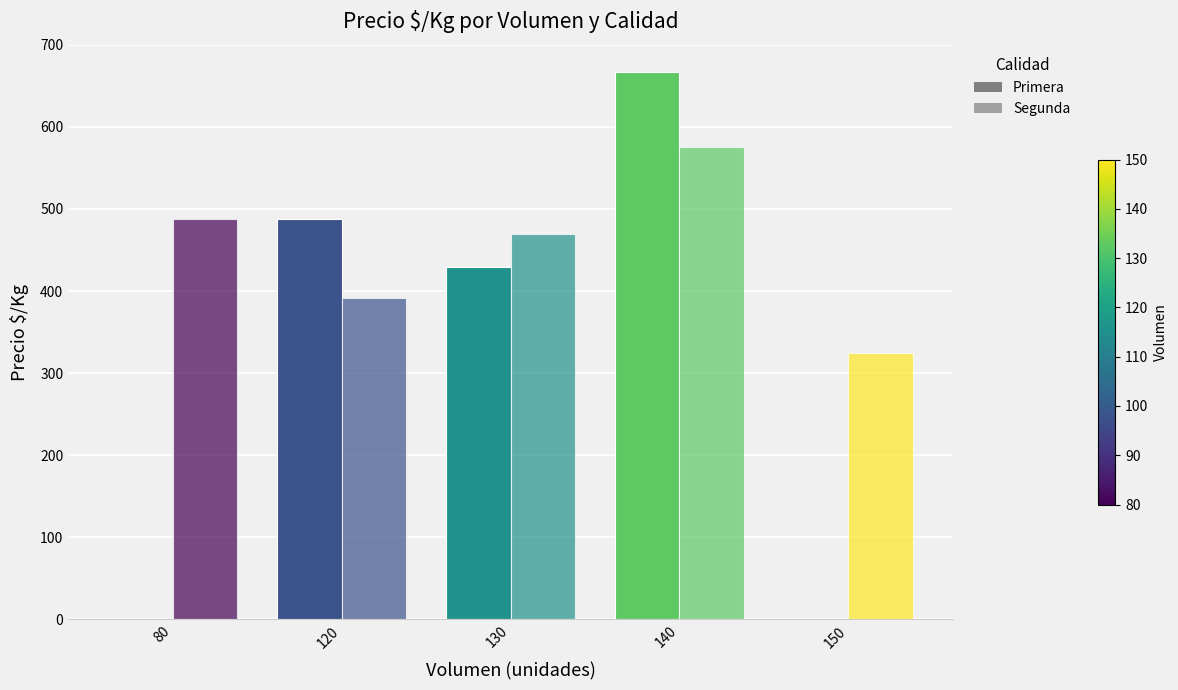

Is it true that Segunda equals 325.0 at 150?

True